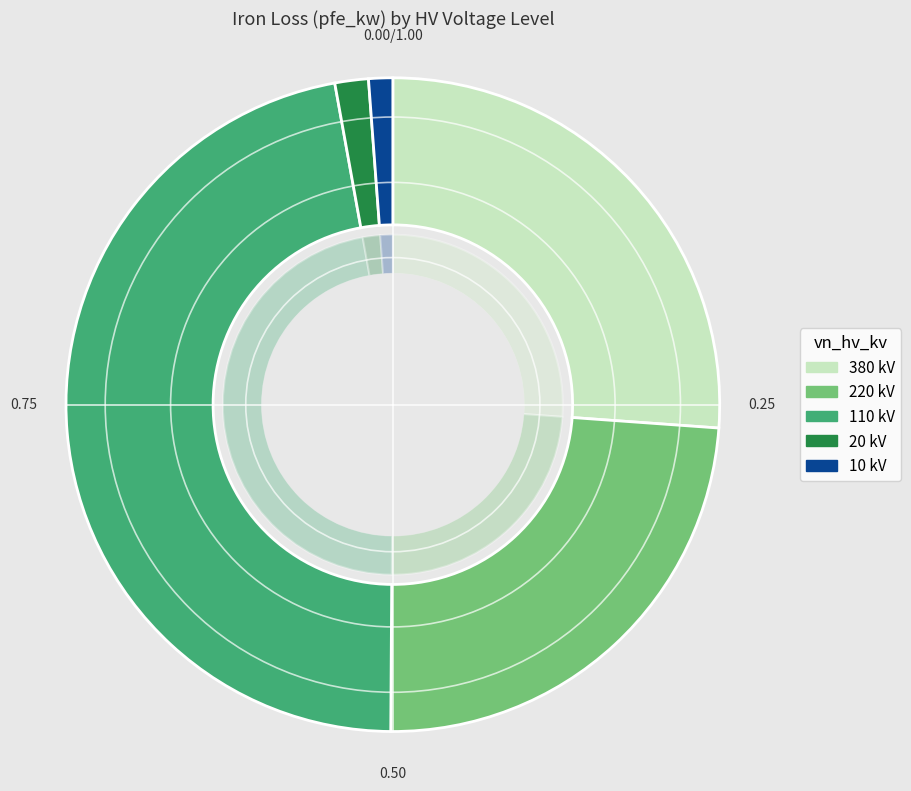

The 1 slice represents 36% of the pie. True or false?

False